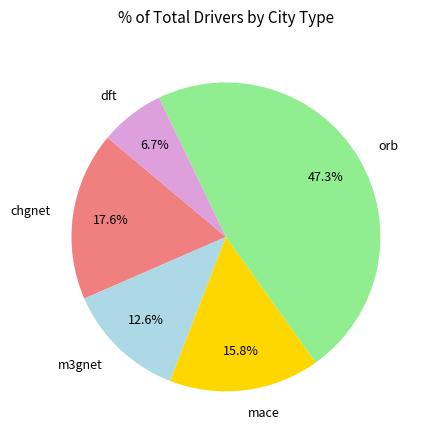

Is there a majority slice in this chart?

No